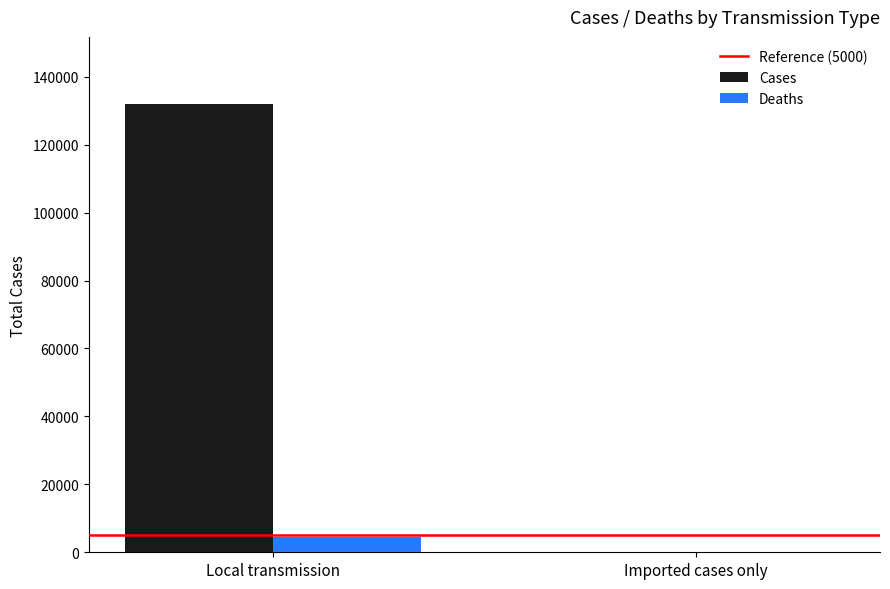

At which category does the chart reach its peak across all series?

Local transmission